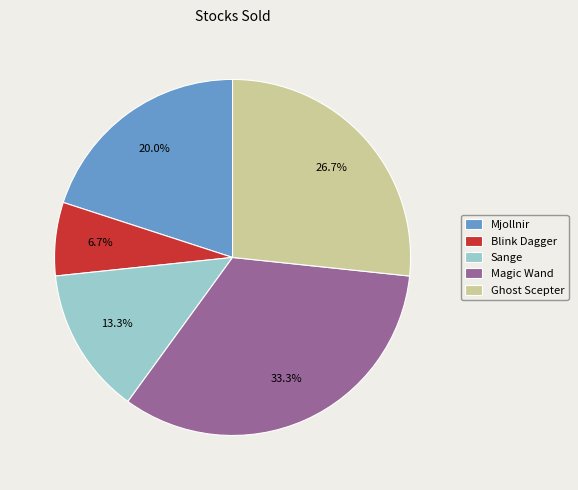

To the nearest percent, what is the average slice percentage?

20%